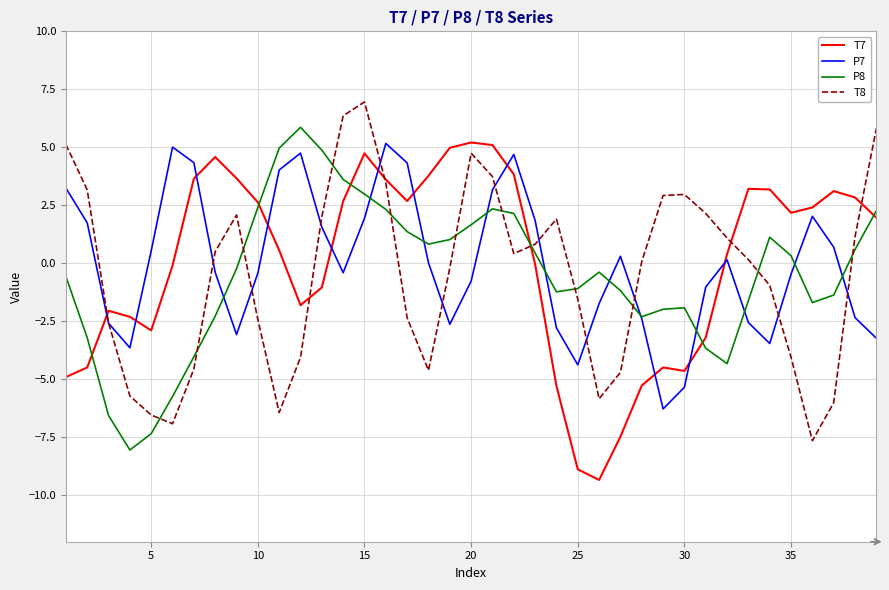

What is the smallest value displayed?

-9.3